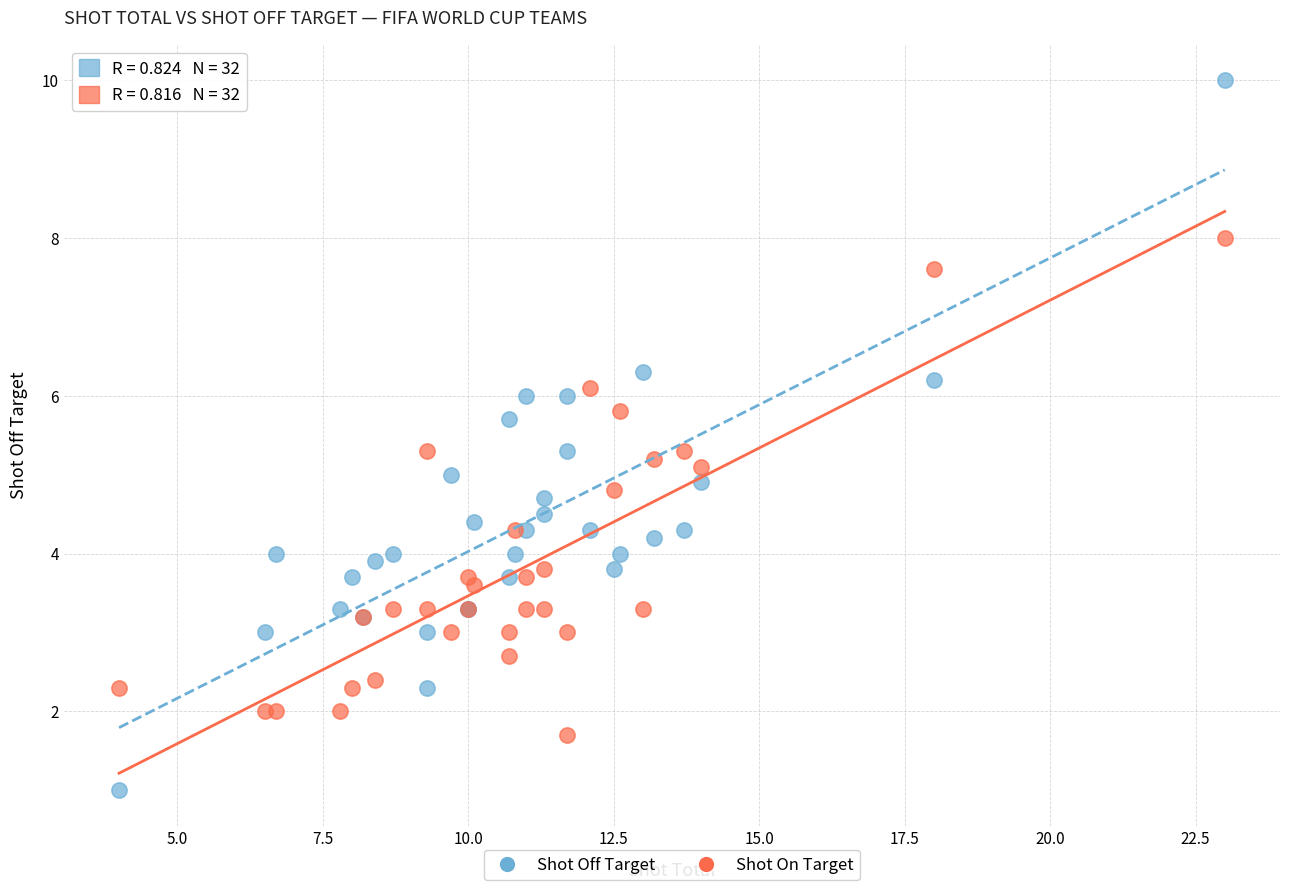

Which series contains the highest Y value?

Shot Off Target